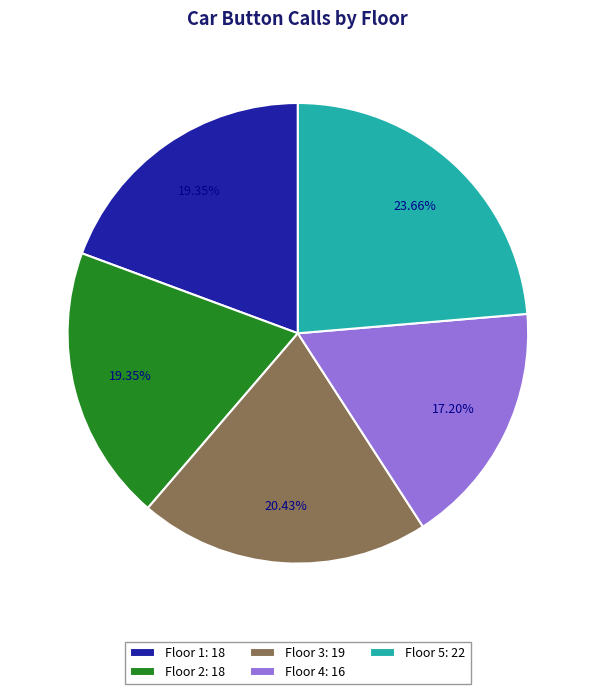

Approximately how many times larger is the value at Floor 1: 18 compared to Floor 3: 19?

0.9